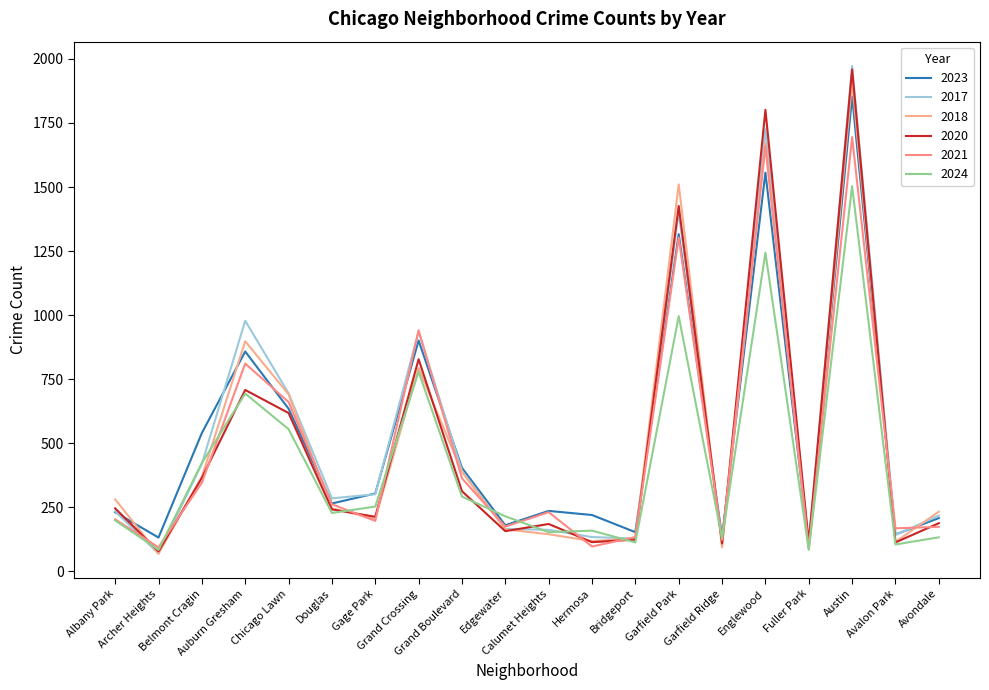

What is the sum of the 2017 values at Avondale and Calumet Heights?

380